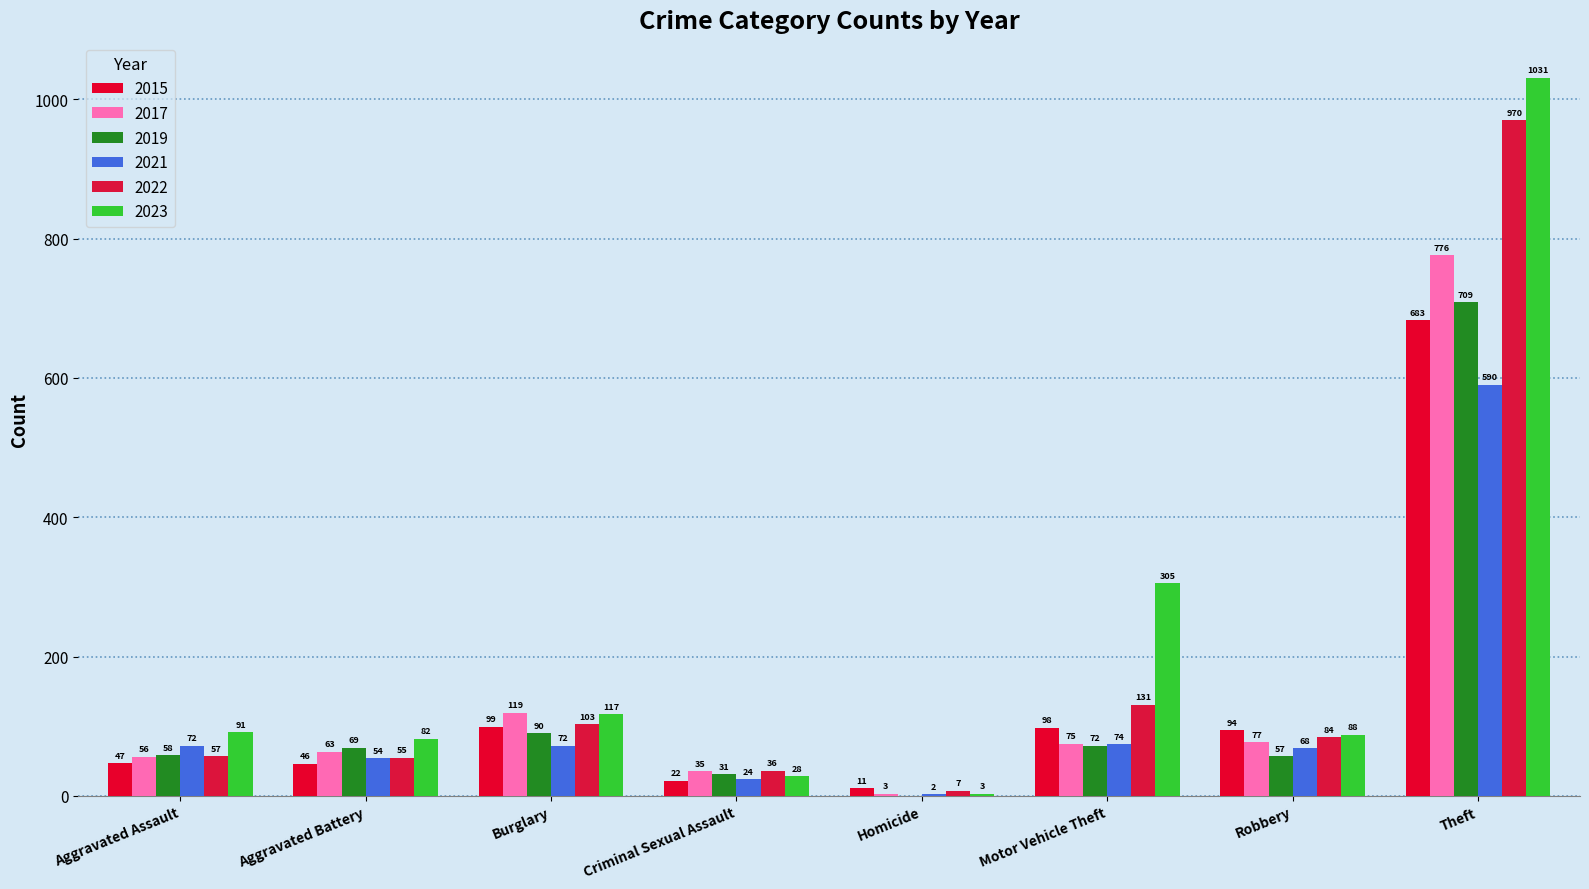

What is the highest value of the 2015 series?

683